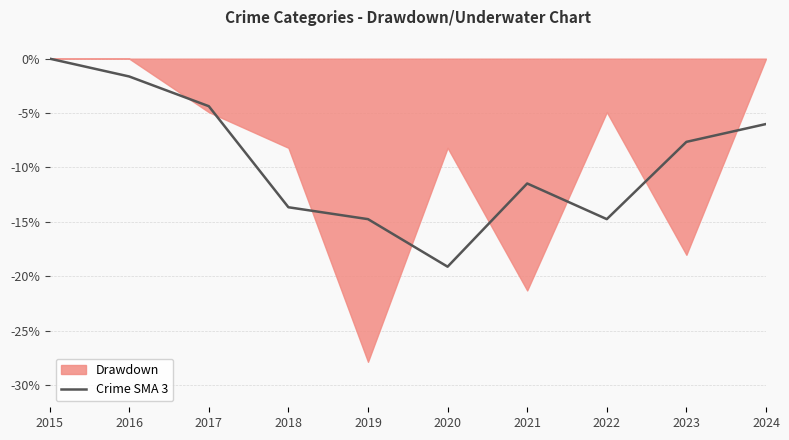

Does the chart display data point markers on the line(s)?

No